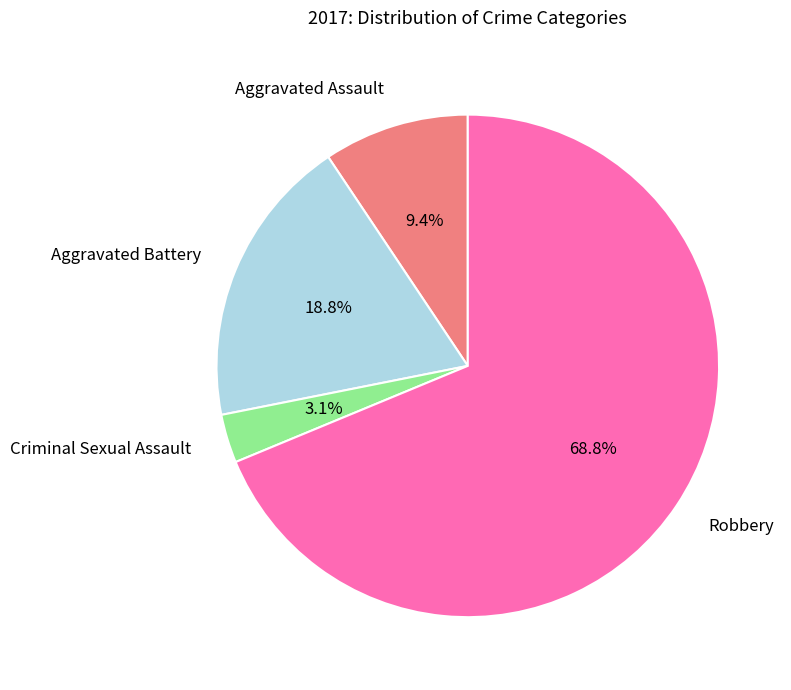

Is there a majority slice in this chart?

Yes